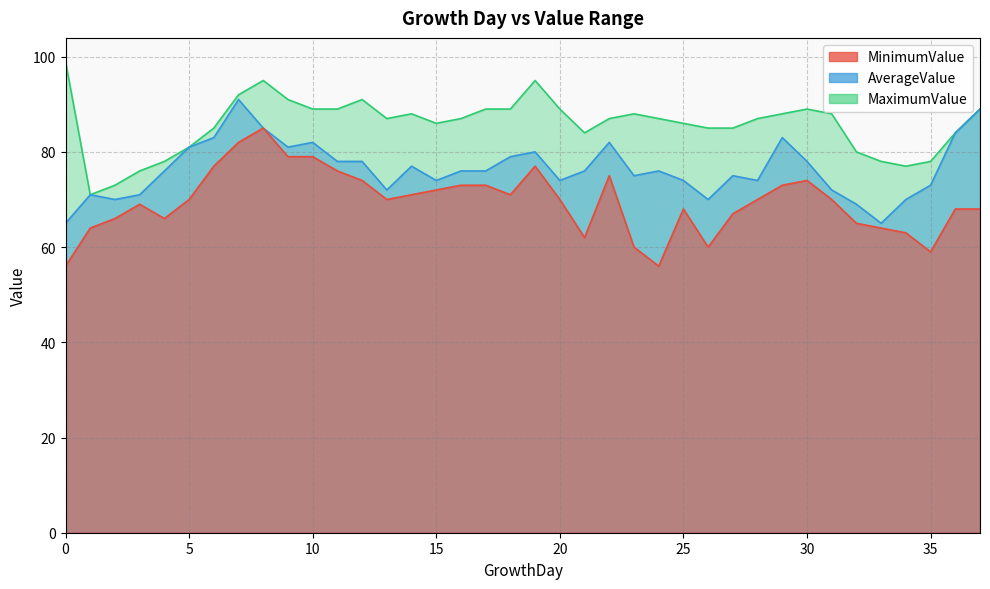

Is the value of AverageValue at 29 greater than the value of MaximumValue at 13?

No